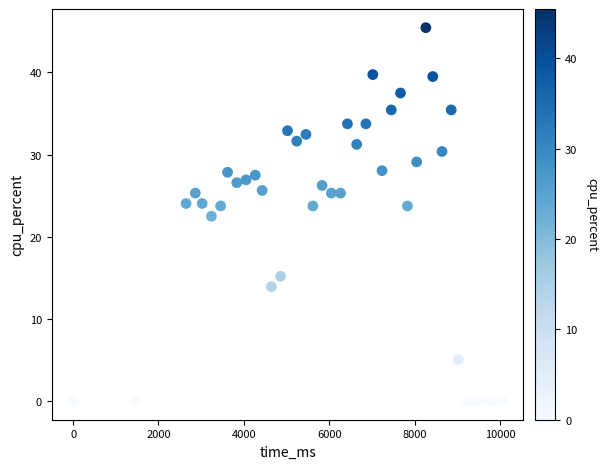

What is the range of Y values (max minus min)?

45.5